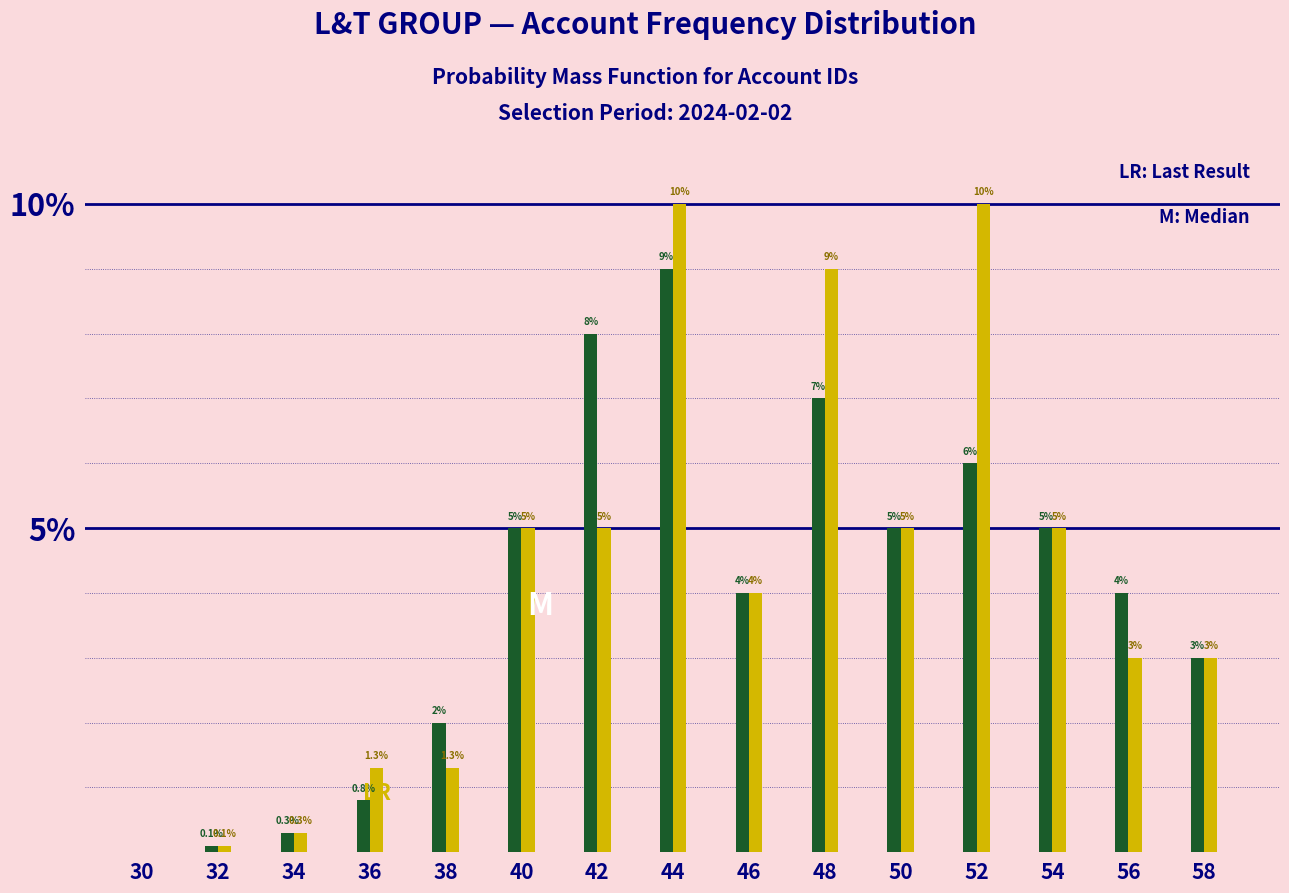

At which category is the sum across all series the highest?

44